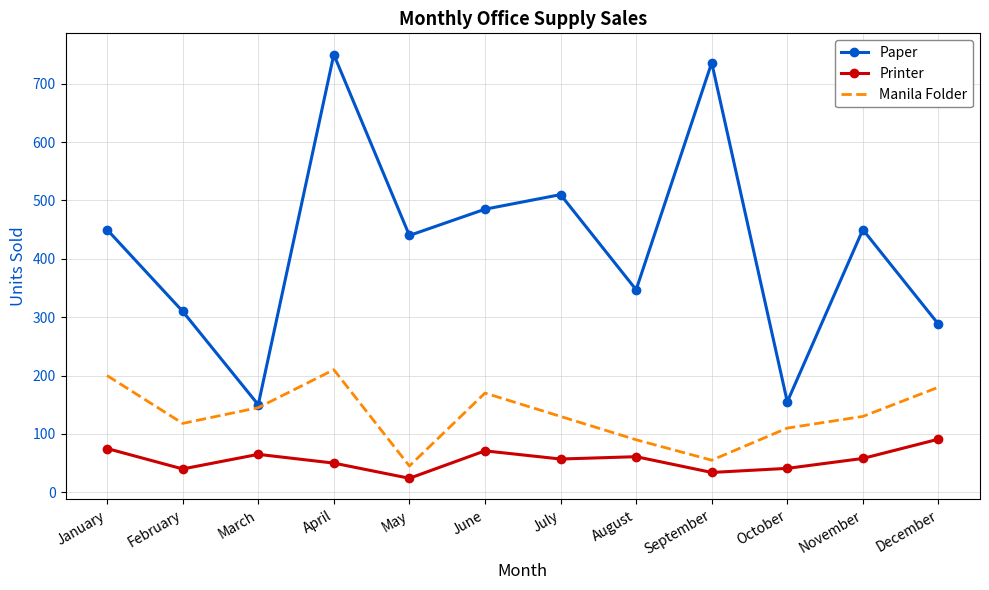

At which category is the sum across all series the highest?

April